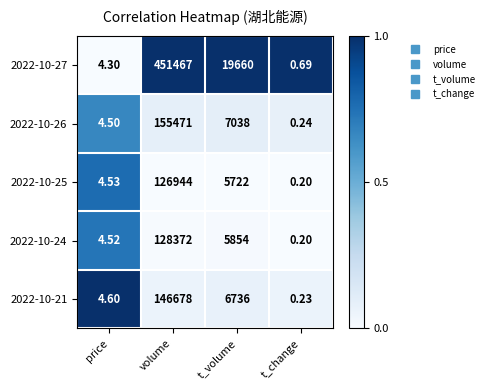

At which label does 2022-10-21 first exceed 6736?

volume